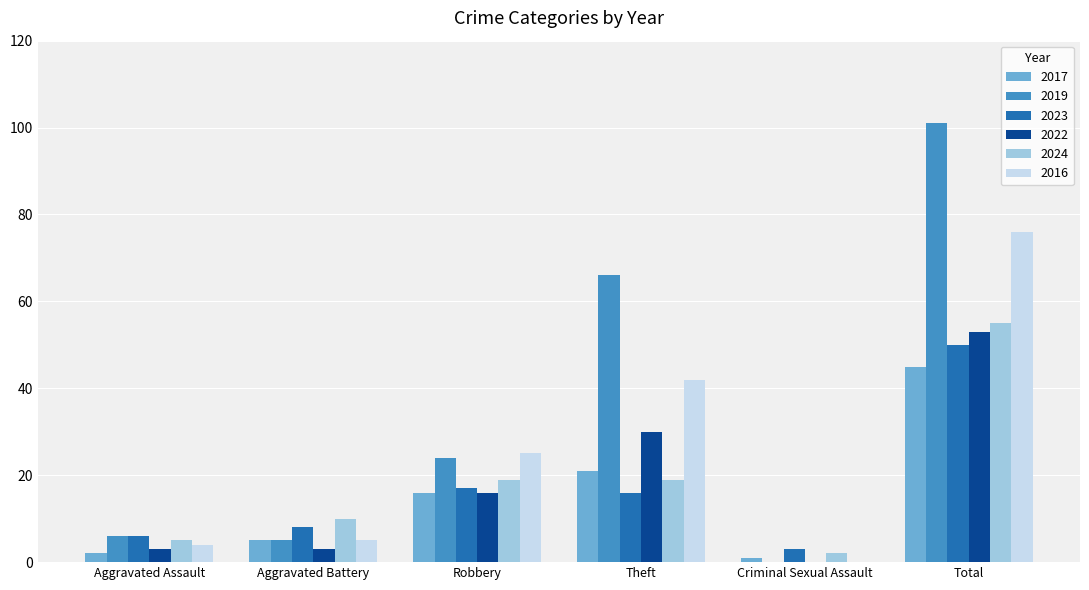

At which label does 2024 reach its peak?

Total